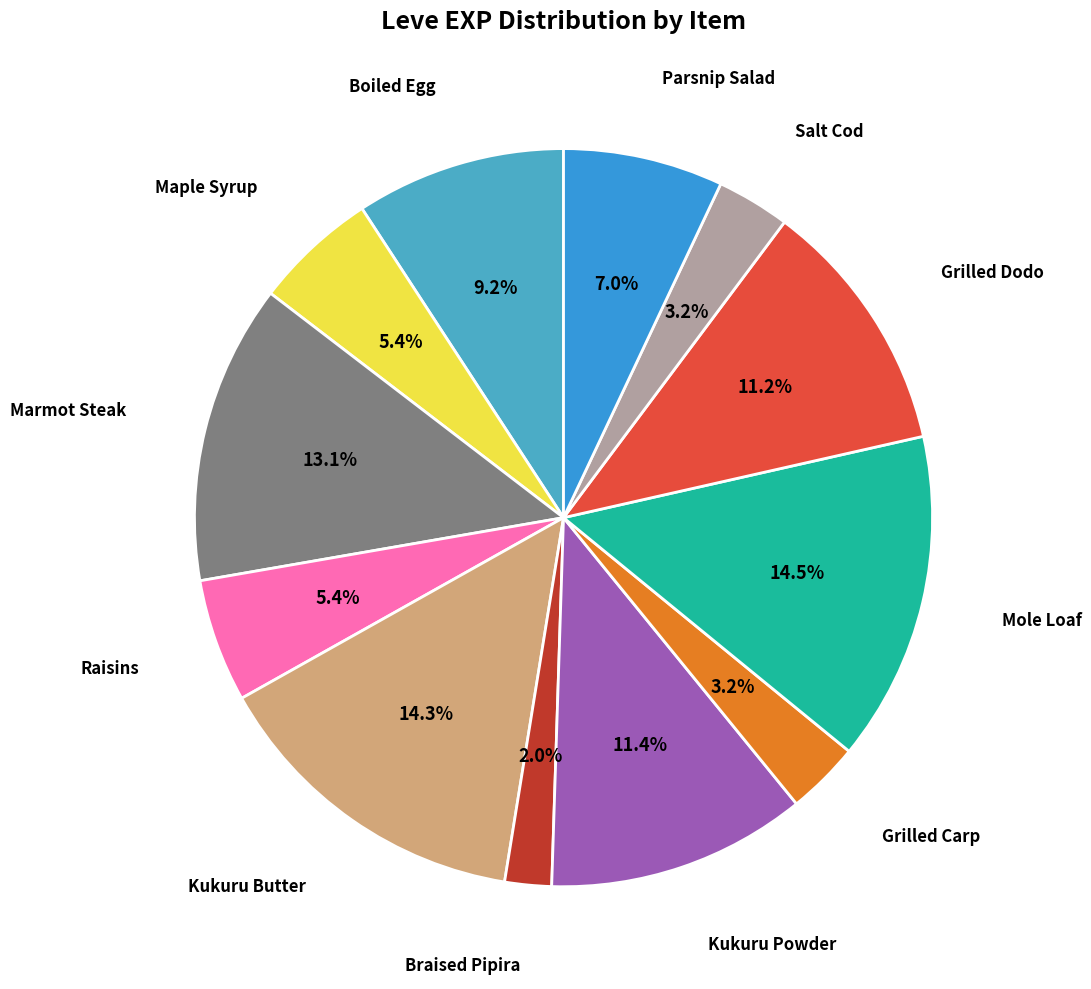

Is there any slice that represents more than half of the pie?

No